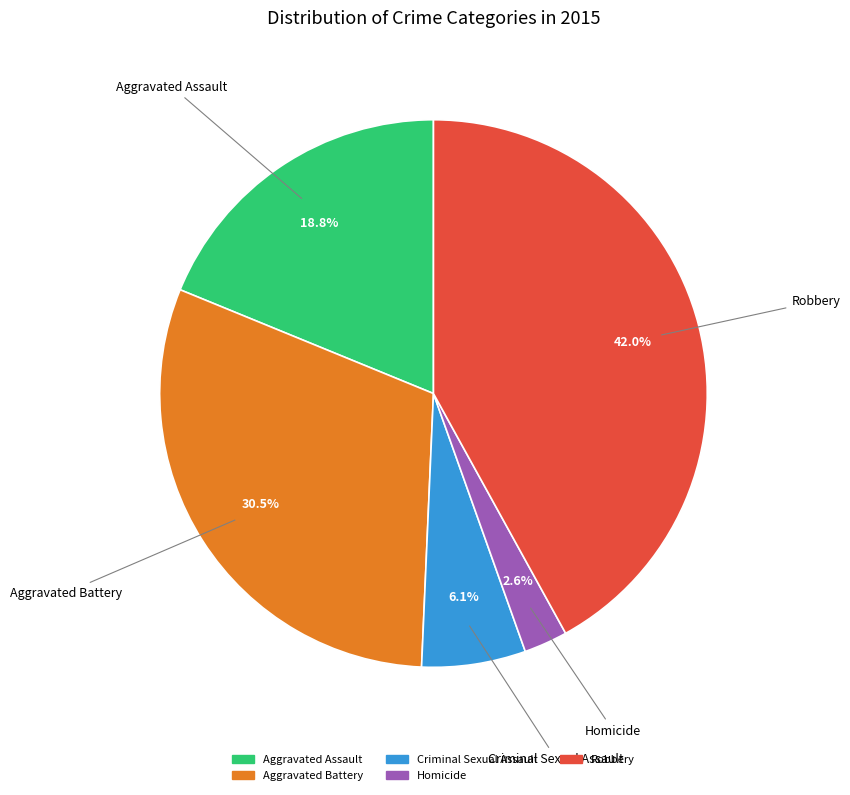

How many slices are in this pie chart?

5